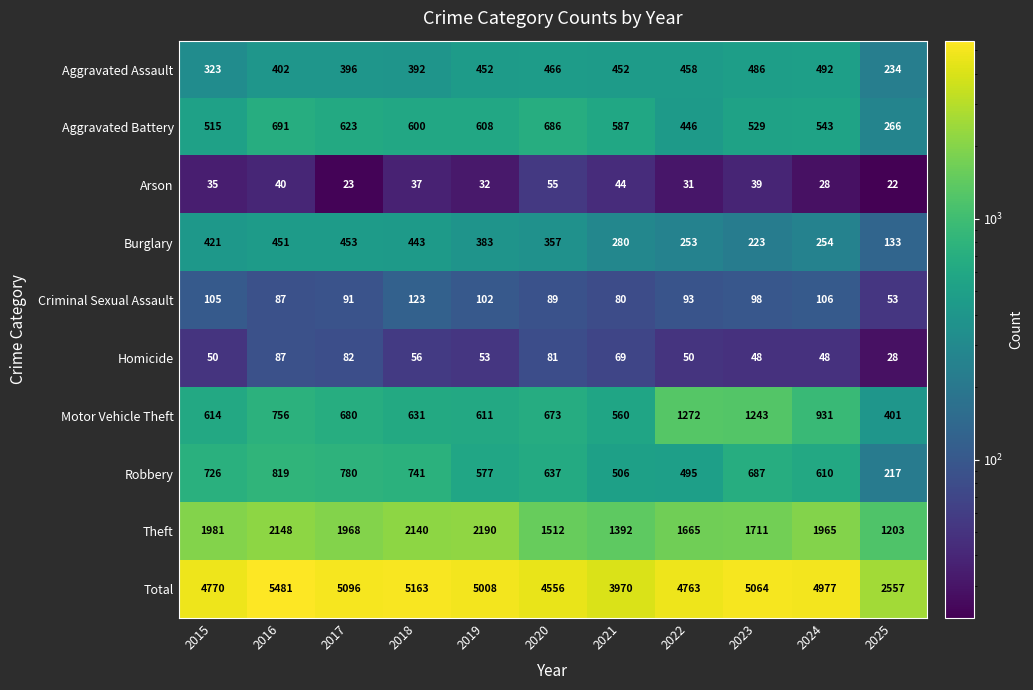

The value of Homicide at 2021 is 24. True or false?

False